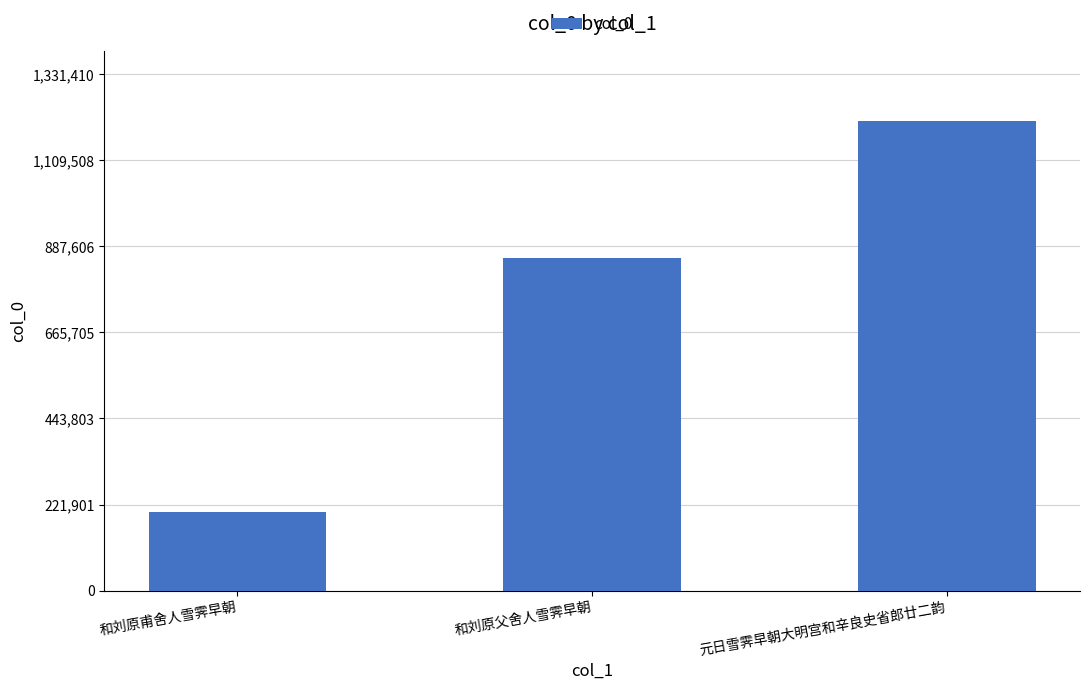

What is the minimum value shown in the chart?

201736